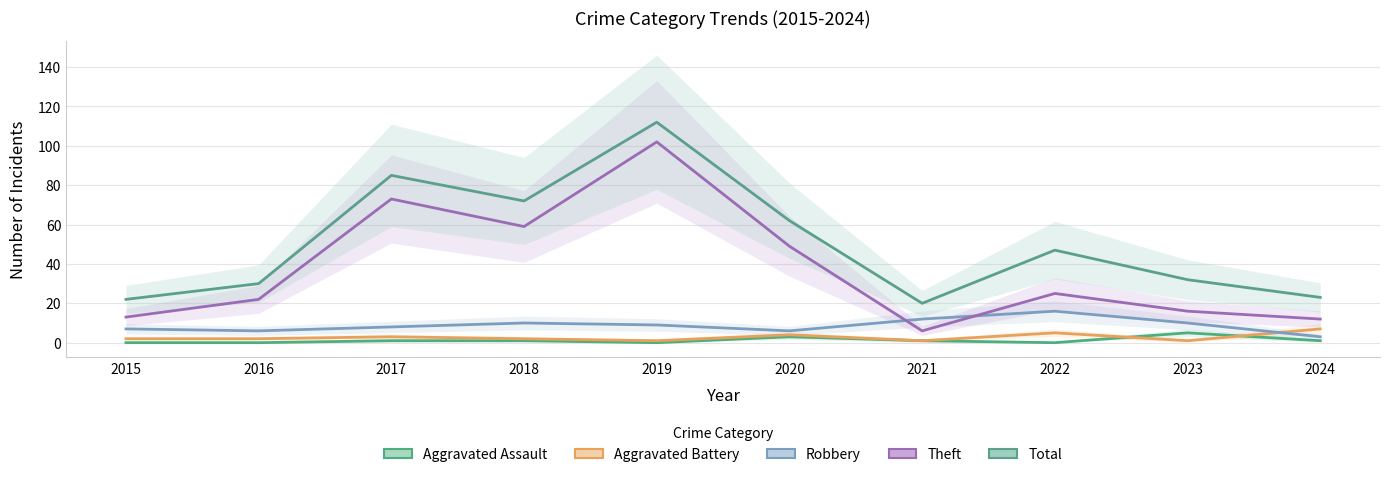

What is the sum of all Aggravated Battery values?

28